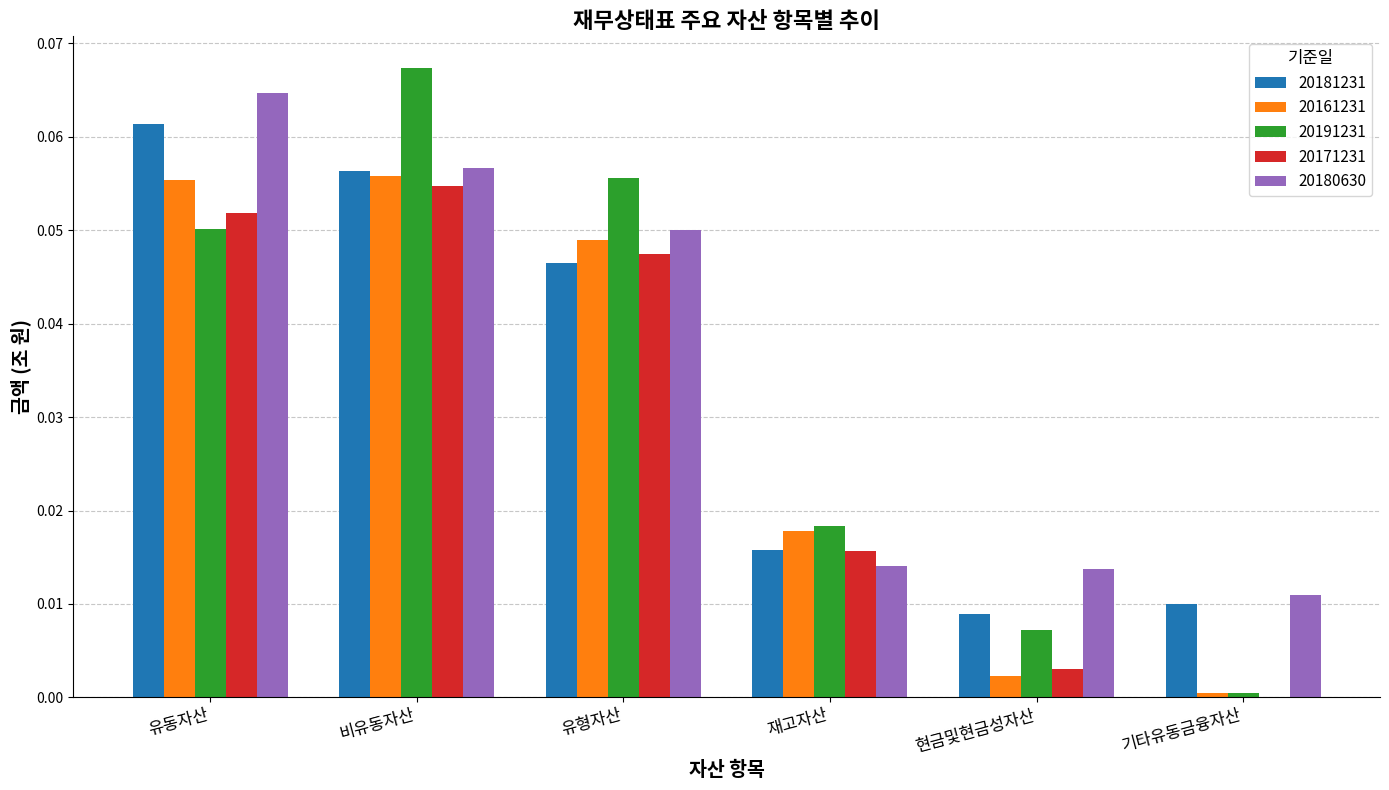

The value of 20171231 at 기타유동금융자산 is 0.0. True or false?

True